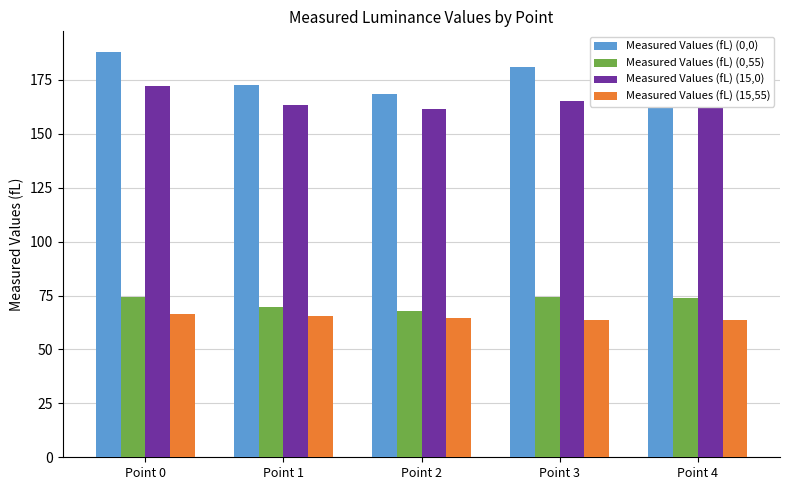

Which category has the highest value in the Measured Values (fL) (0,0) series?

Point 0